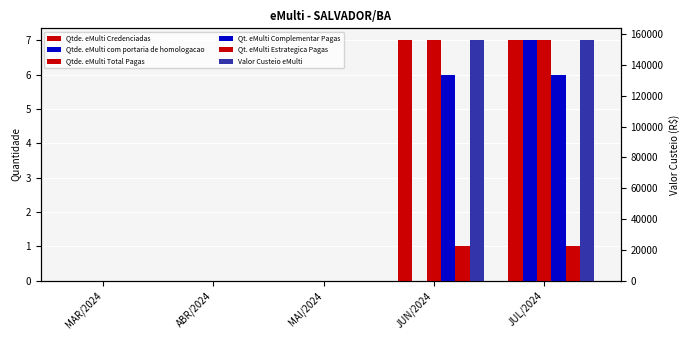

What position from the right is ABR/2024?

4